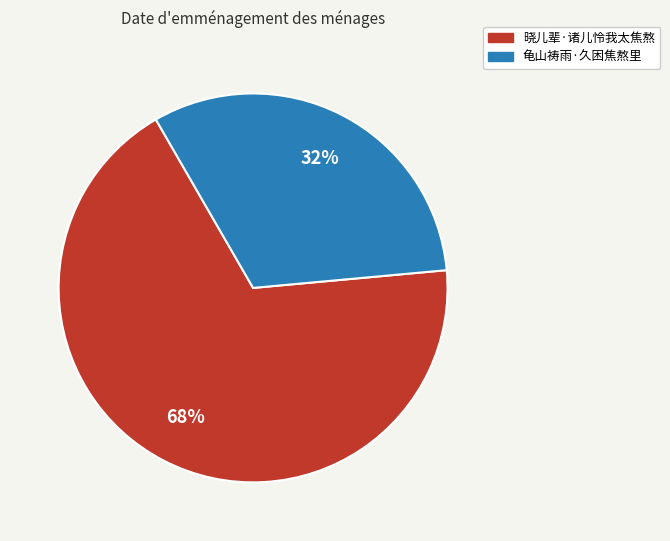

To the nearest percent, what portion does 龟山祷雨·久困焦熬里 represent?

32%